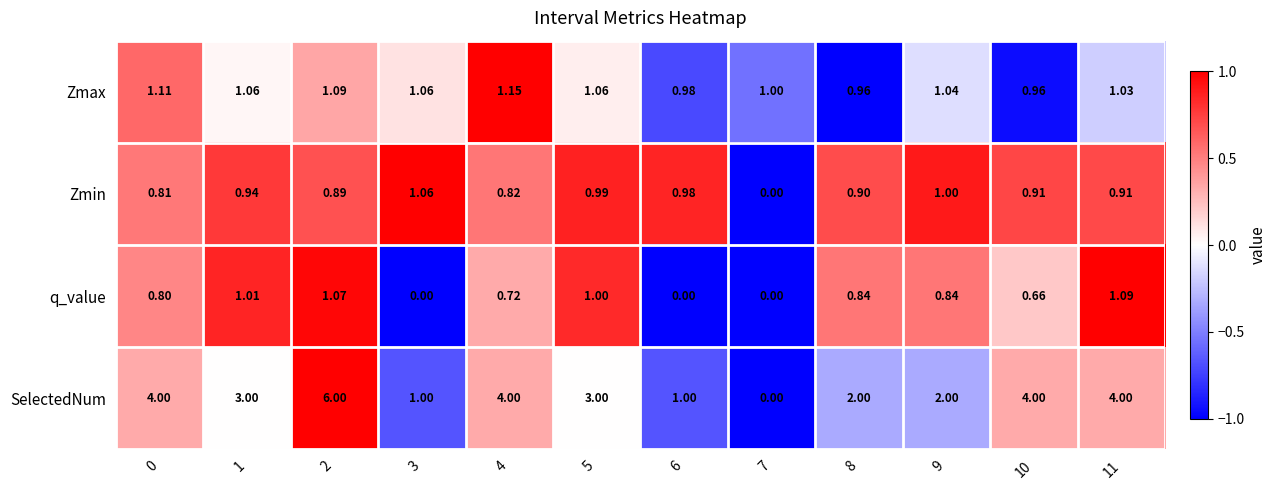

How many distinct data groups are displayed?

4